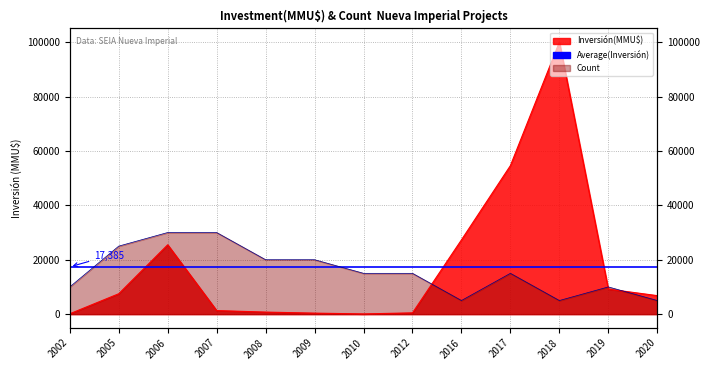

At which category is the sum across all series the highest?

2018